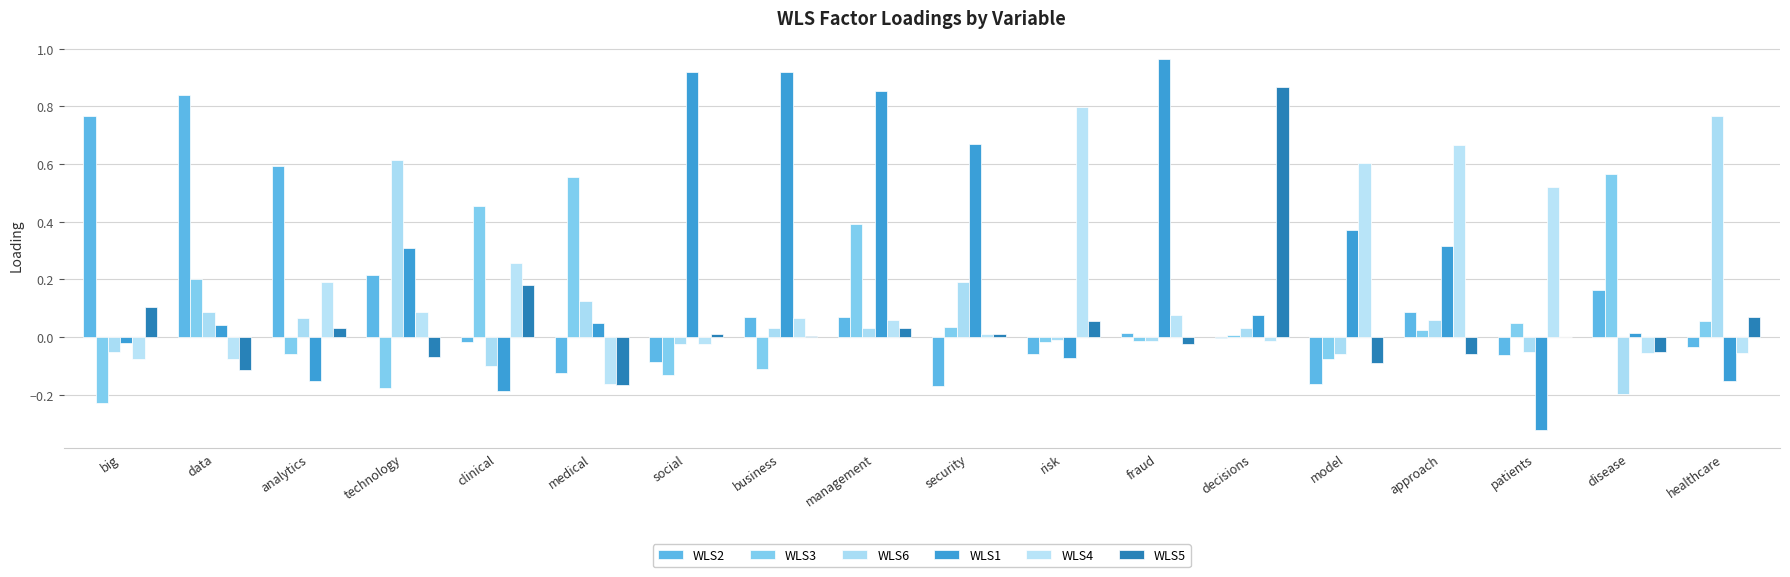

What is the difference between the WLS3 values at big and risk?

0.2